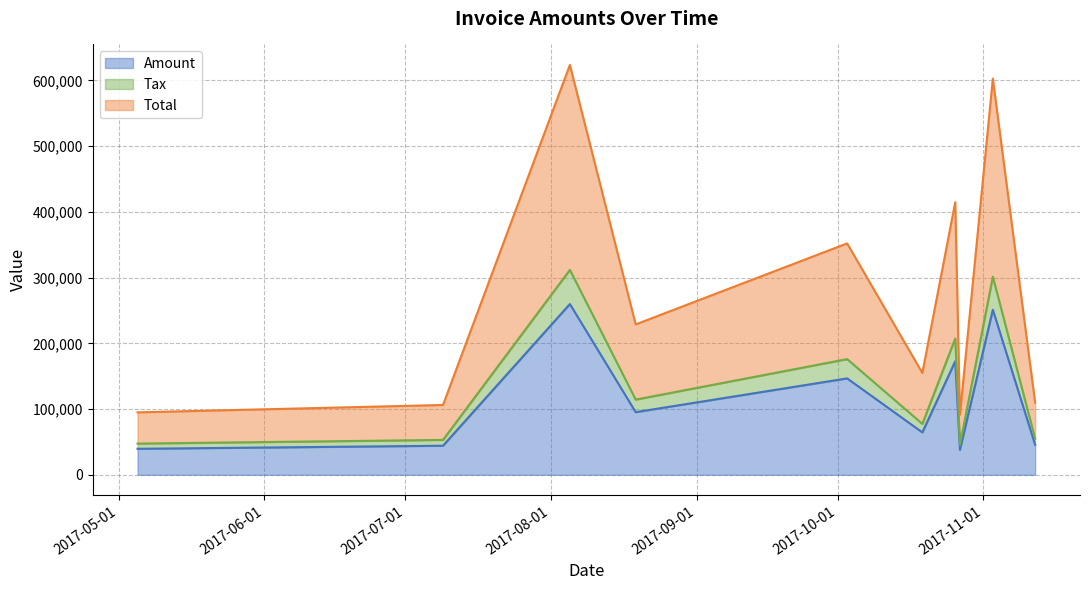

Does the chart have visible grid lines?

Yes